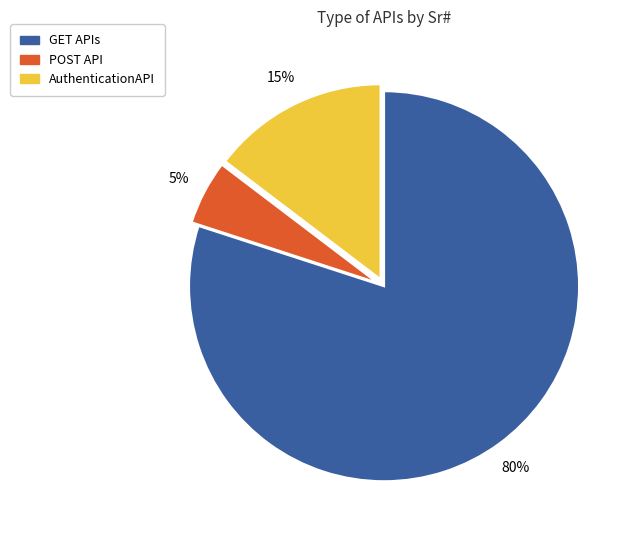

To the nearest percent, what is the difference between the largest and smallest slice percentages?

75%